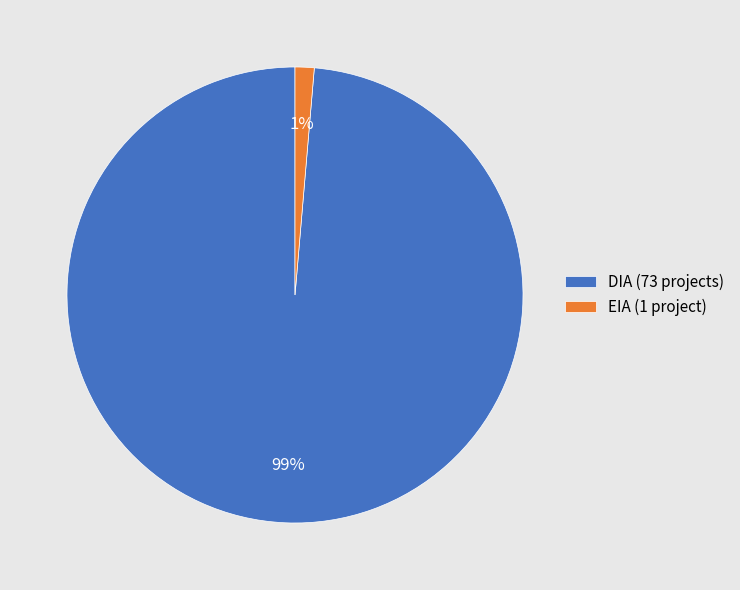

To the nearest percent, what percentage of the pie is DIA?

99%